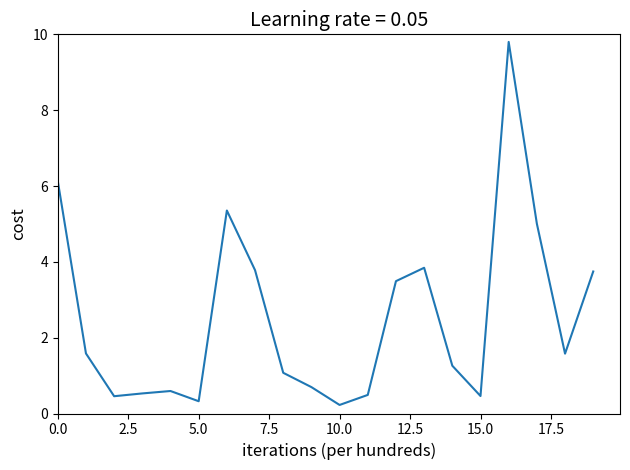

What is the greatest value displayed?

9.8